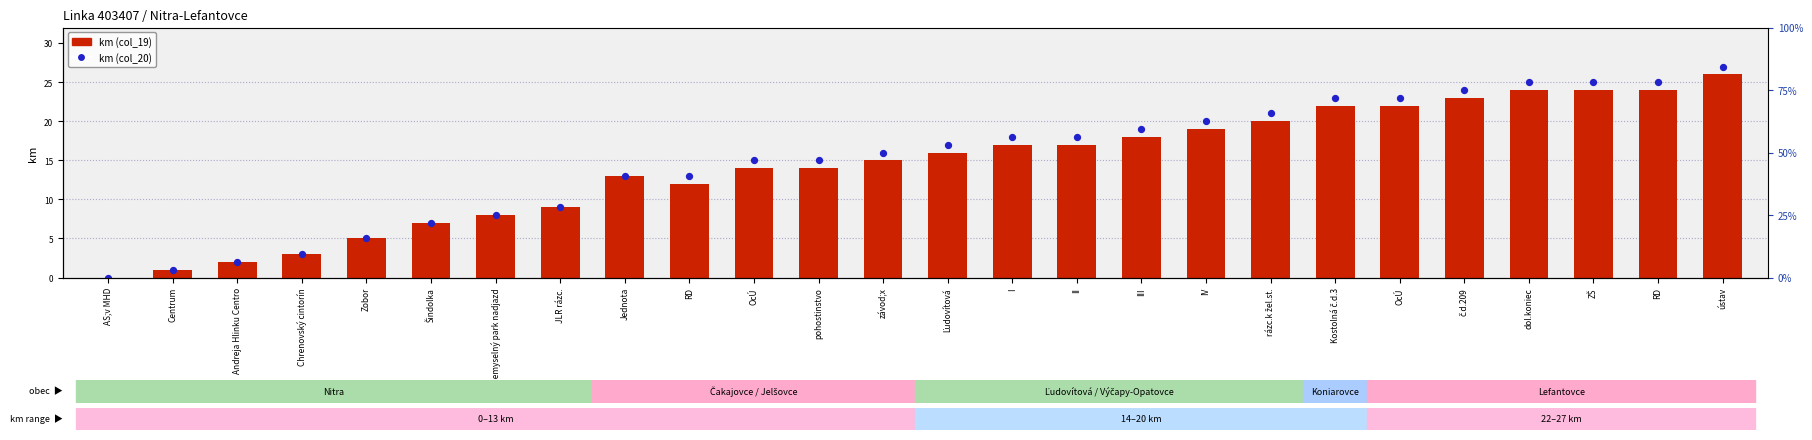

Which series has the largest Y range (max minus min)?

km (col_20)